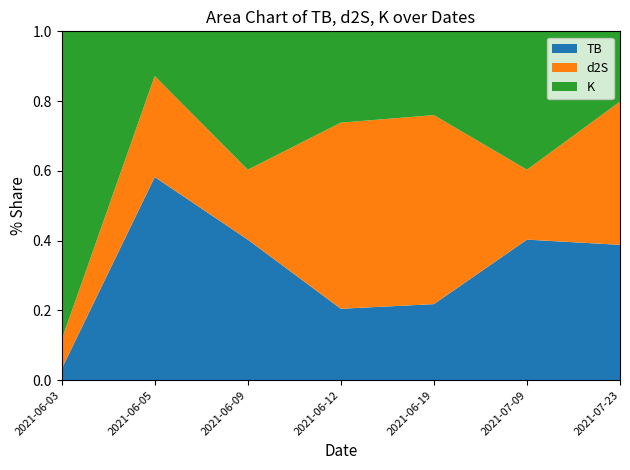

What is the total value across all series at 2021-06-12?

1.0